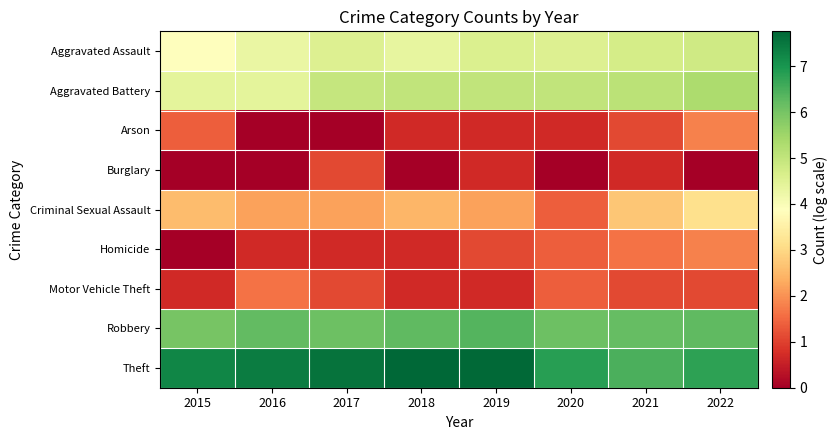

Reading left to right, transcribe all the data shown in this chart.

Aggravated Assault: 2015=3.9	2016=4.3	2017=4.6	2018=4.4	2019=4.6	2020=4.6	2021=4.7	2022=4.8
Aggravated Battery: 2015=4.4	2016=4.4	2017=5.0	2018=5.0	2019=5.0	2020=5.0	2021=5.1	2022=5.3
Arson: 2015=1.4	2016=0.0	2017=0.0	2018=0.7	2019=0.7	2020=0.7	2021=1.1	2022=1.8
Burglary: 2015=0.0	2016=0.0	2017=1.1	2018=0.0	2019=0.7	2020=0.0	2021=0.7	2022=0.0
Criminal Sexual Assault: 2015=2.6	2016=2.2	2017=2.2	2018=2.5	2019=2.2	2020=1.4	2021=2.7	2022=3.1
Homicide: 2015=0.0	2016=0.7	2017=0.7	2018=0.7	2019=1.1	2020=1.4	2021=1.6	2022=1.8
Motor Vehicle Theft: 2015=0.7	2016=1.6	2017=1.1	2018=0.7	2019=0.7	2020=1.4	2021=1.1	2022=1.1
Robbery: 2015=6.0	2016=6.2	2017=6.1	2018=6.3	2019=6.4	2020=6.1	2021=6.2	2022=6.3
Theft: 2015=7.3	2016=7.4	2017=7.5	2018=7.8	2019=7.7	2020=6.8	2021=6.5	2022=6.8